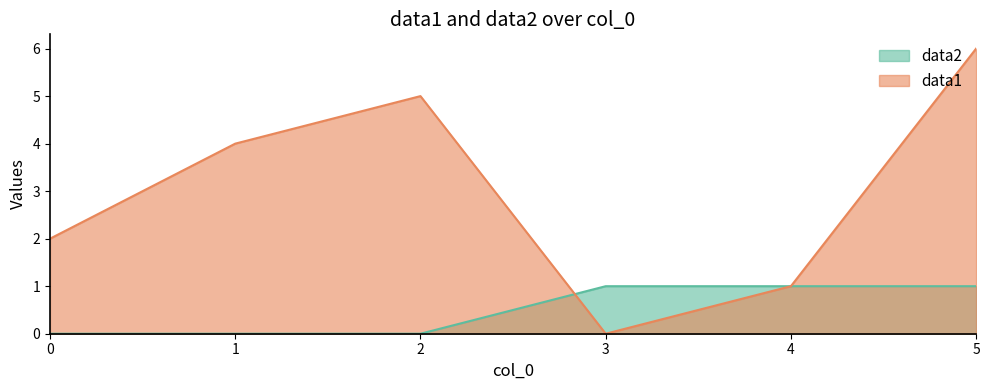

Rank the series at 1 from lowest to highest value.

data2, data1